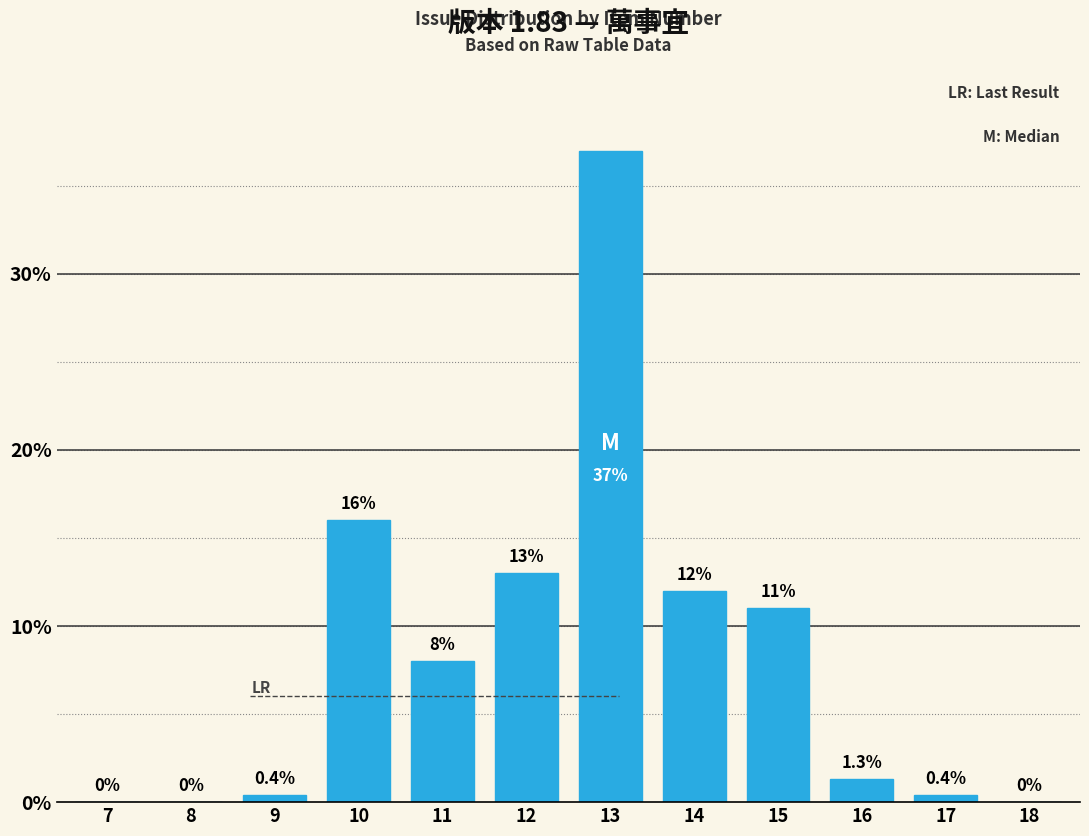

Reading right to left, extract all data points from this chart.

18=0.0	17=0.4	16=1.3	15=11.0	14=12.0	13=37.0	12=13.0	11=8.0	10=16.0	9=0.4	8=0.0	7=0.0